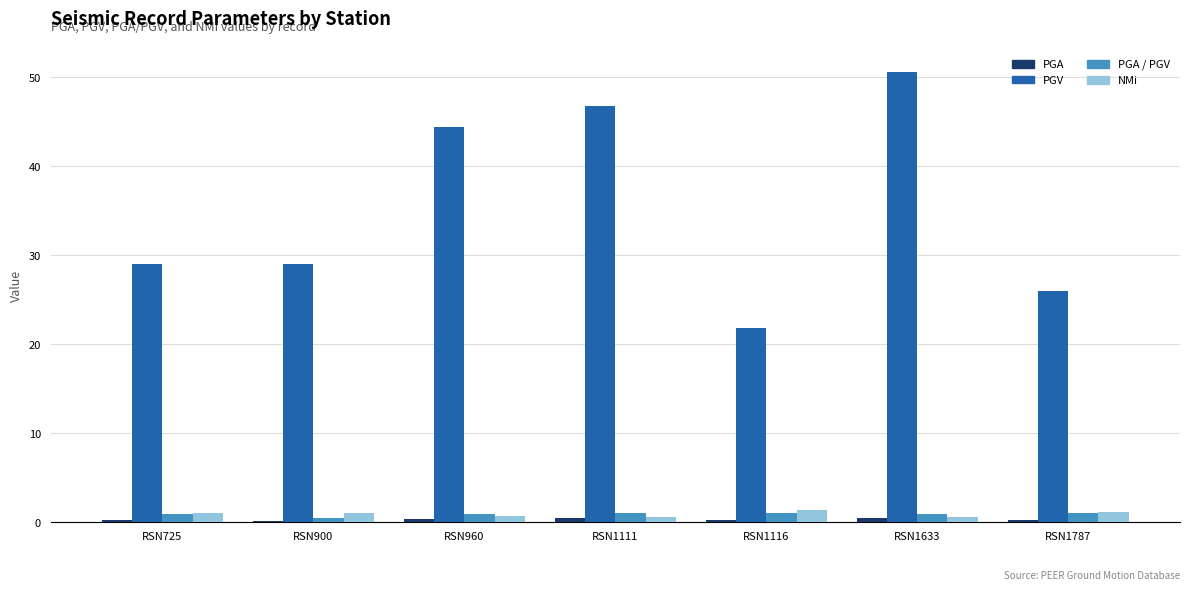

The PGV series shows 44.4 at RSN960. True or false?

True